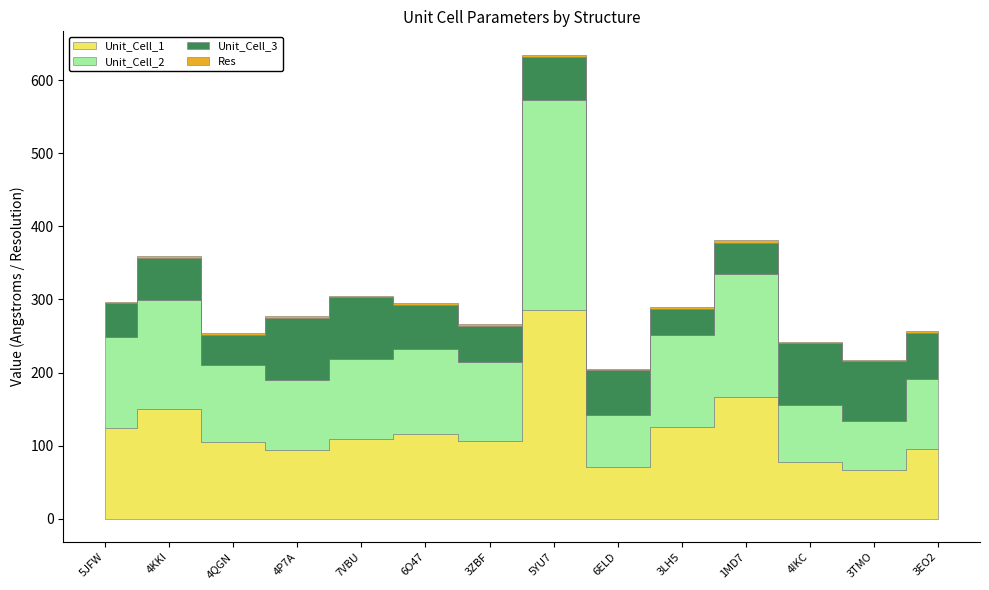

At 3LH5, list the series in order from largest to smallest.

Unit_Cell_1, Unit_Cell_2, Unit_Cell_3, Res